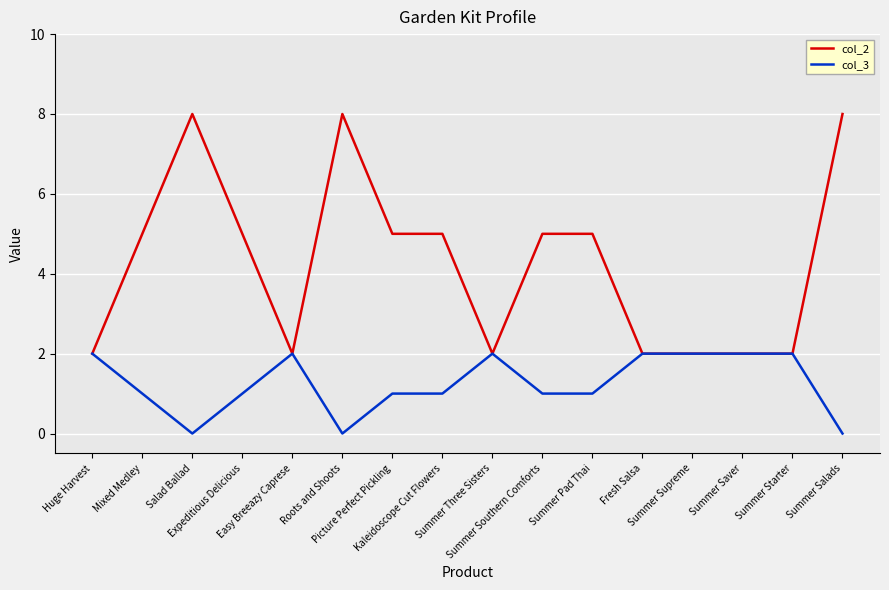

Rank the series by their maximum value, from lowest to highest.

col_3, col_2